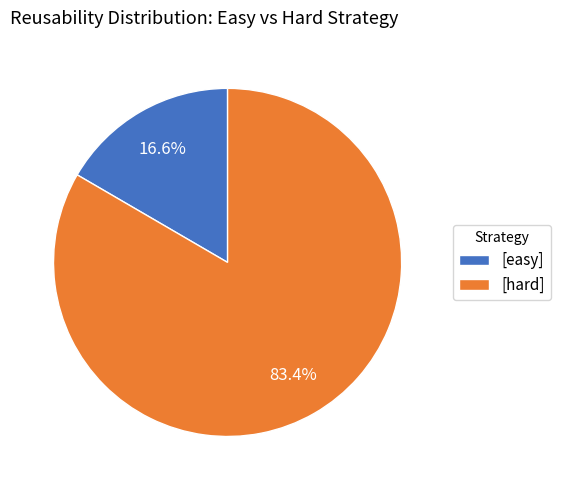

Combined, what portion of the pie is [hard] and [easy]?

100.0%